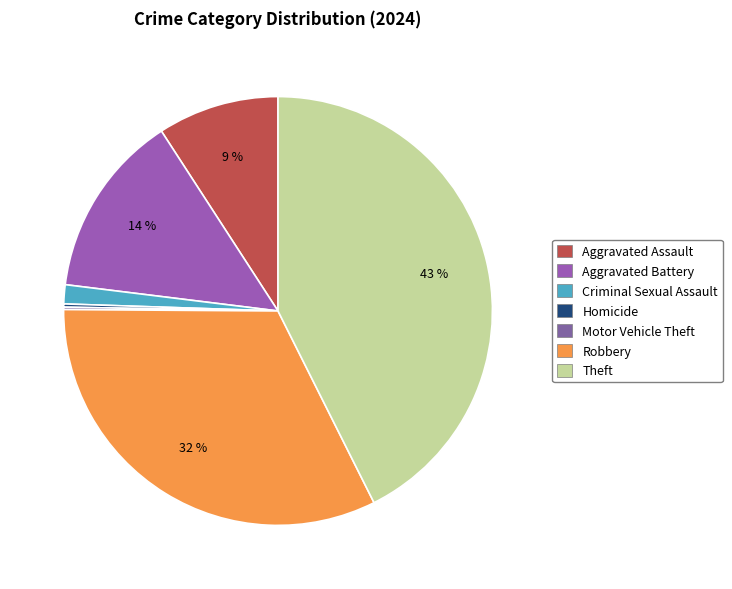

What is the largest slice in the pie chart?

Theft